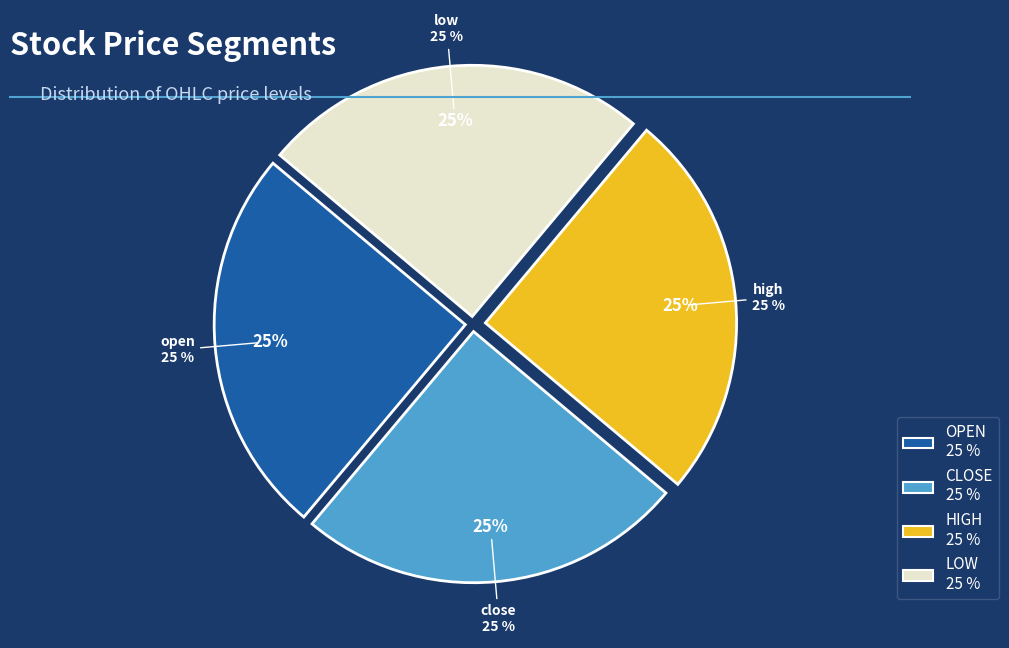

Do 12 and 33 together represent more than half of the pie?

No